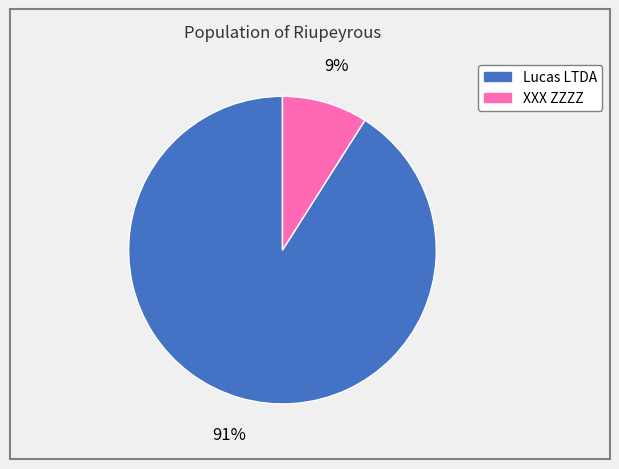

True or false: XXX ZZZZ accounts for 4% of the total.

False